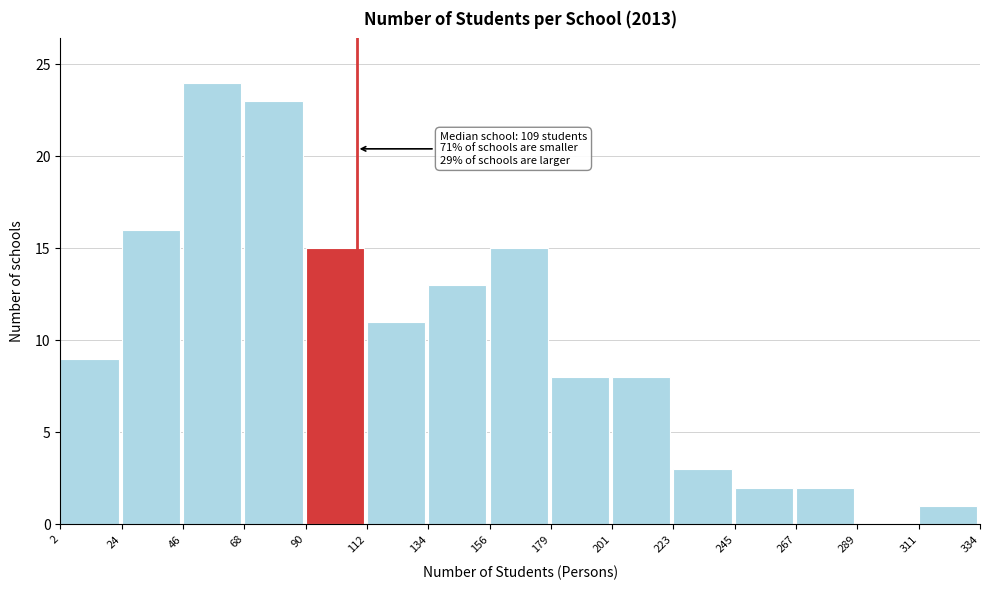

Over which range of the x-axis is the bar tallest?

46 to 68